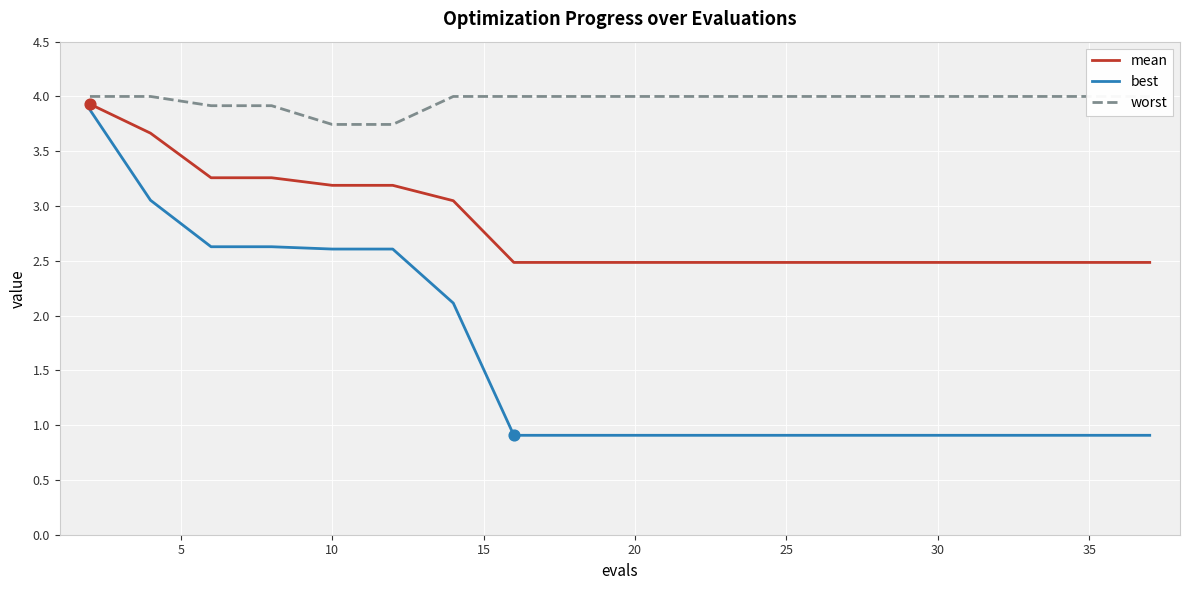

True or false: best has a value of 2.6 at 10.

True